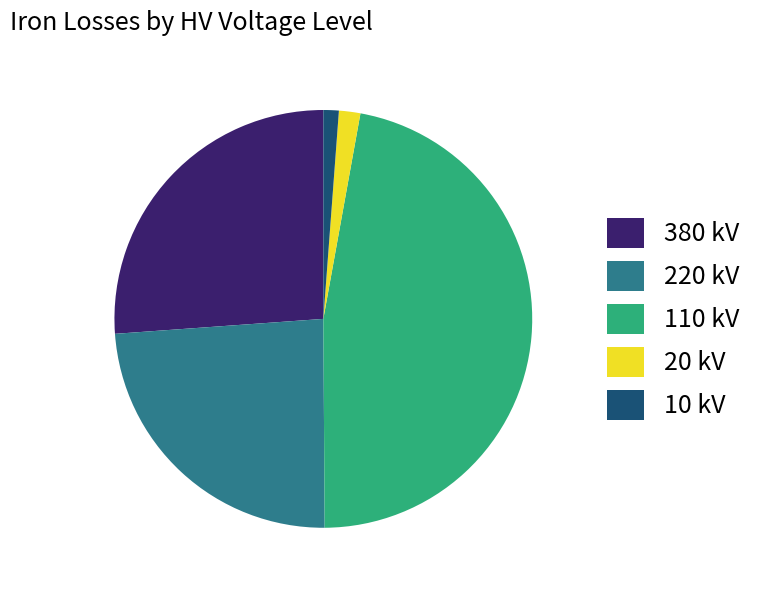

The 220 kV slice represents 12% of the pie. True or false?

False